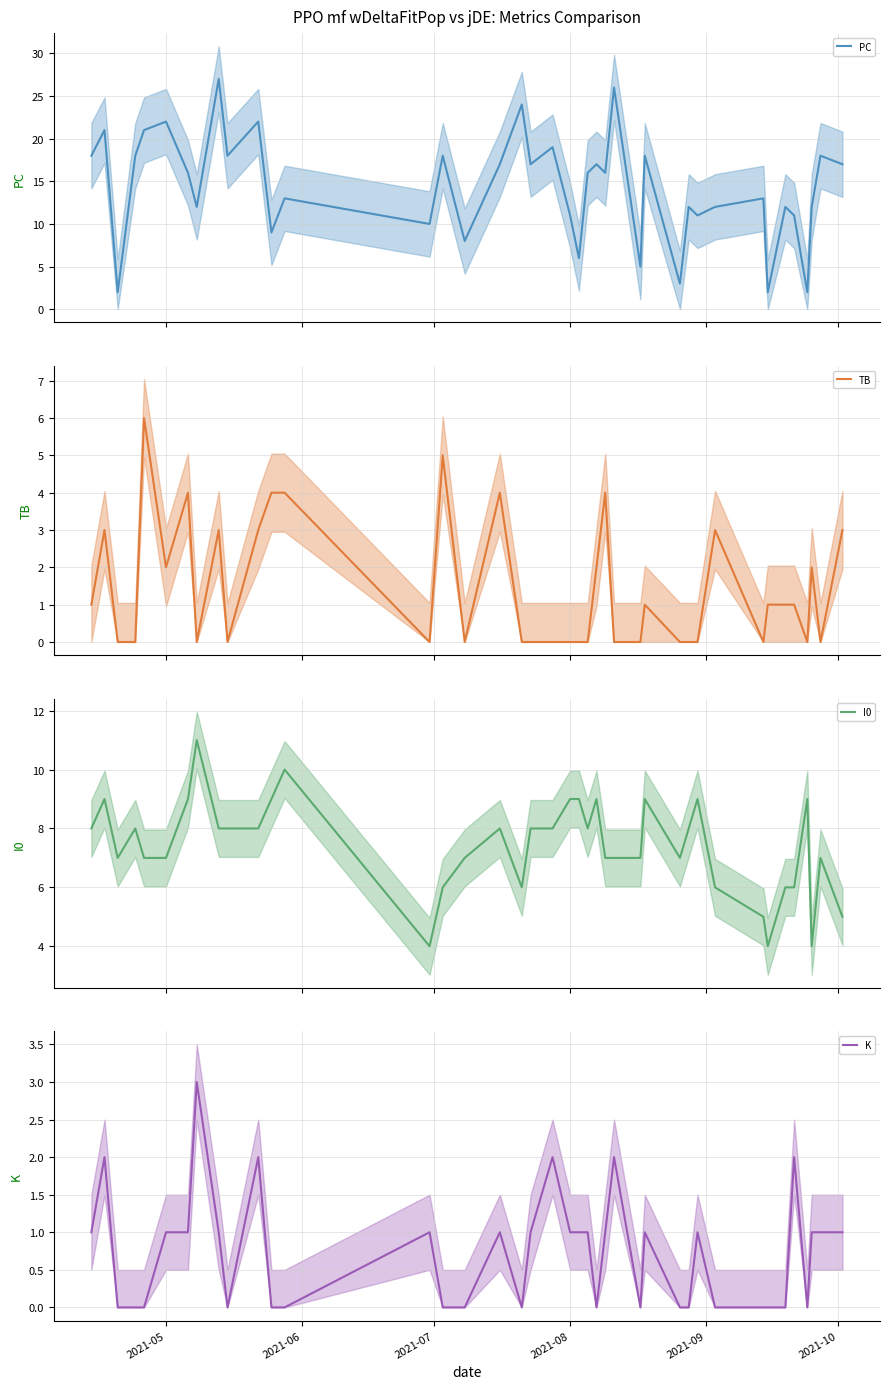

What is the label of the 30th point from the left?

29